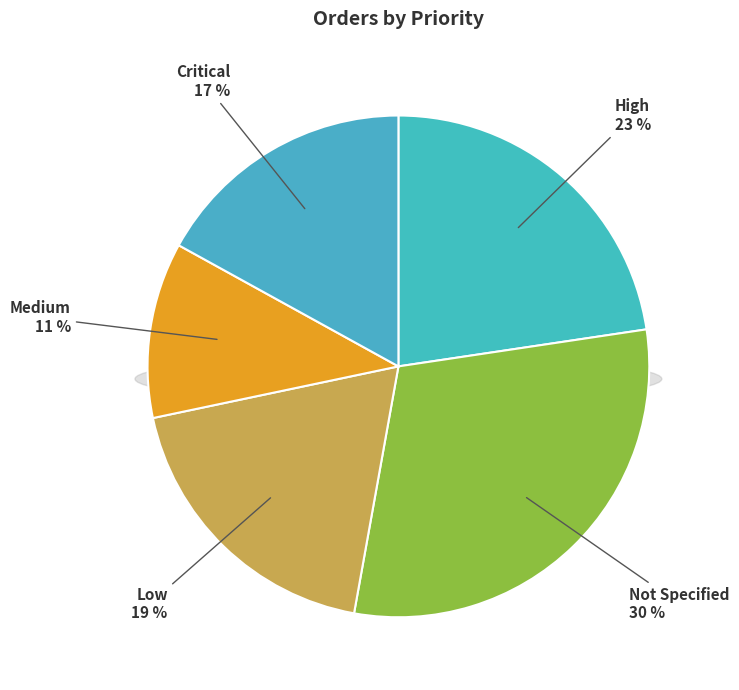

How many segments does this pie chart have?

5